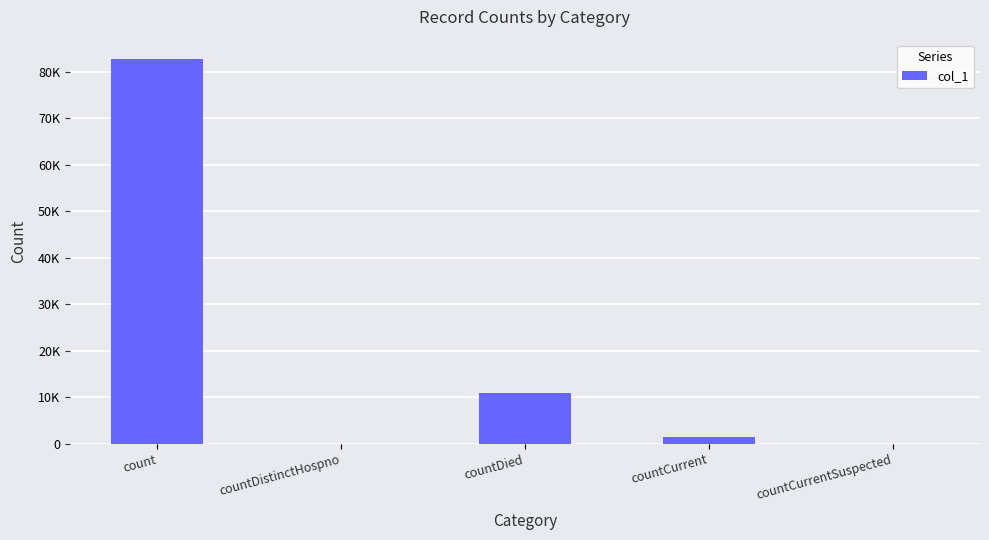

Are the bars horizontal?

No